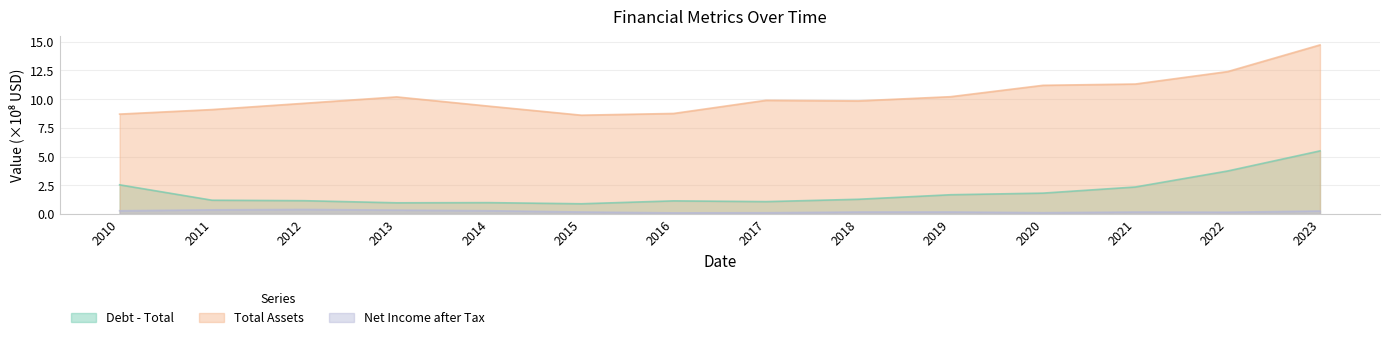

How many interior local peaks does the Net Income after Tax series have?

3